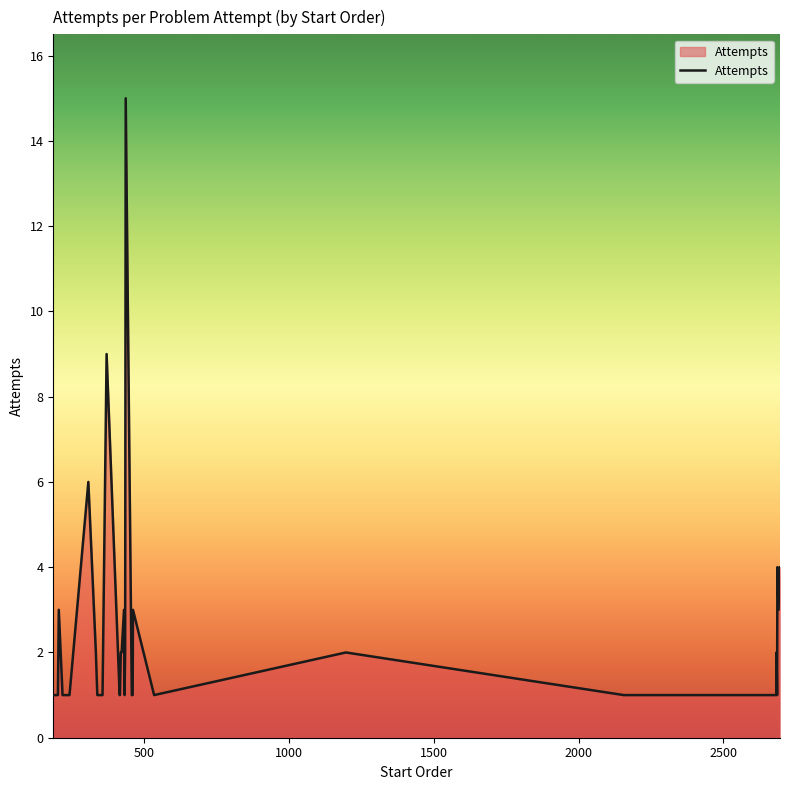

What is the greatest value displayed?

15